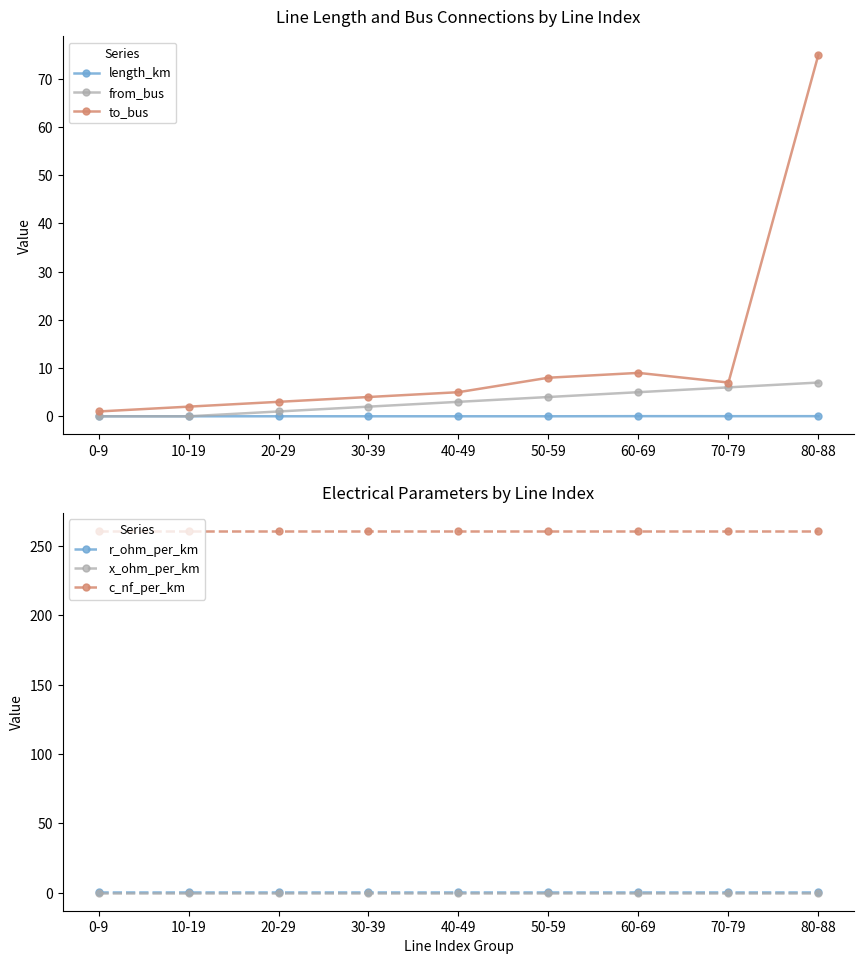

What is the maximum value shown in the chart?

261.0